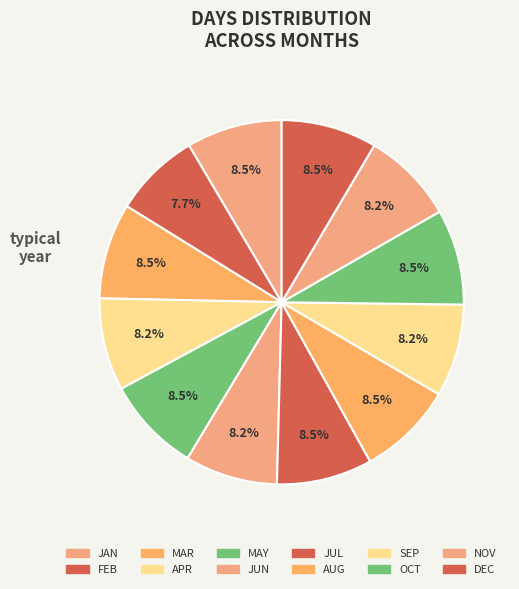

How many segments does this pie chart have?

12